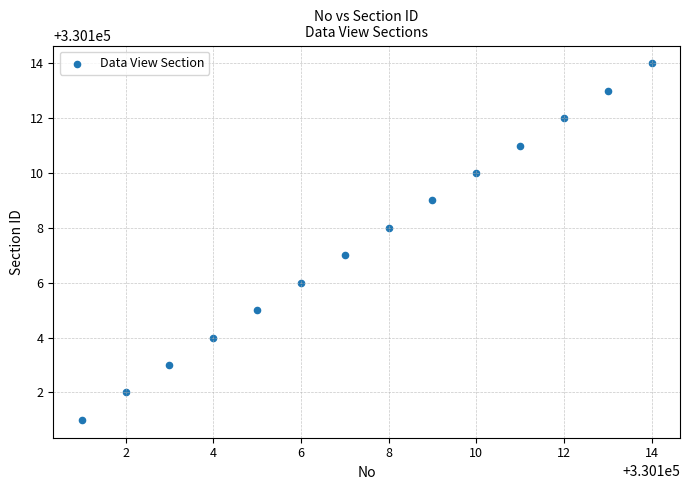

What is the range of Y values (max minus min)?

13